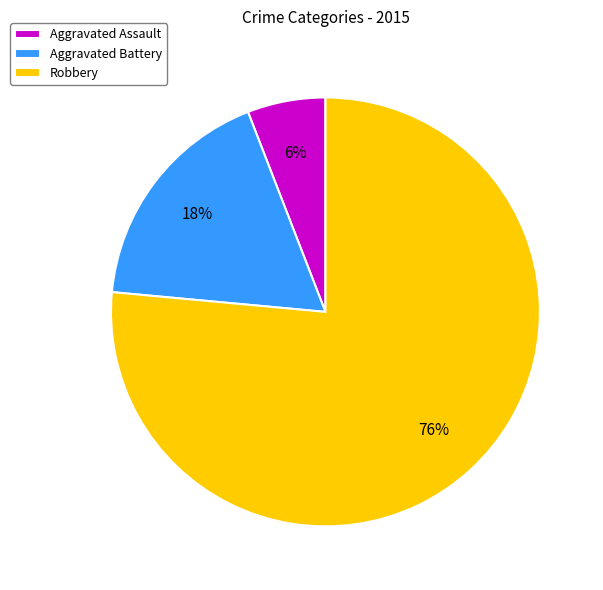

To the nearest percent, what is the average slice percentage?

33%